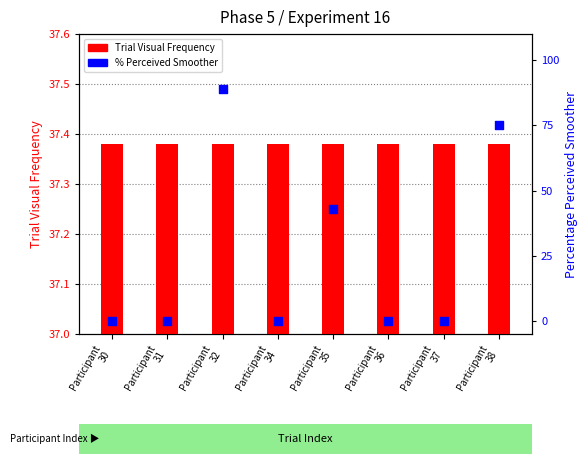

Which series reaches the maximum Y coordinate?

Percentage Perceived Smoother